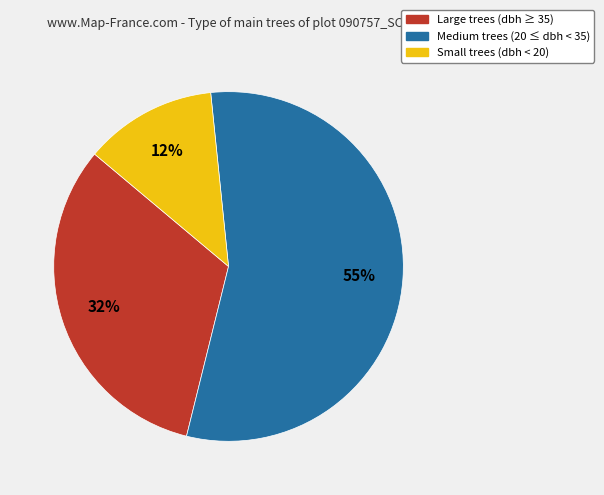

What percentage is the Small trees (dbh < 20) slice, to the nearest percent?

12%